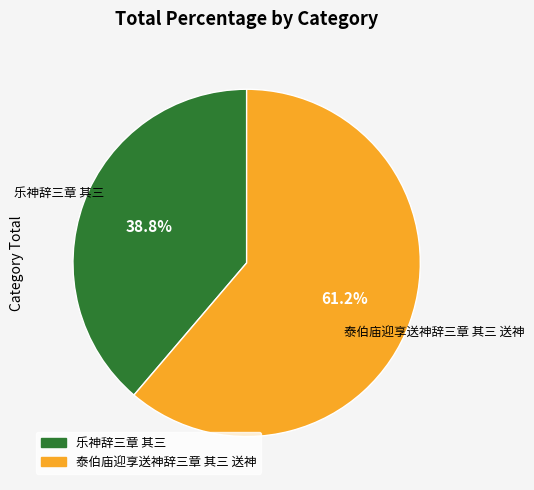

How many segments does this pie chart have?

2